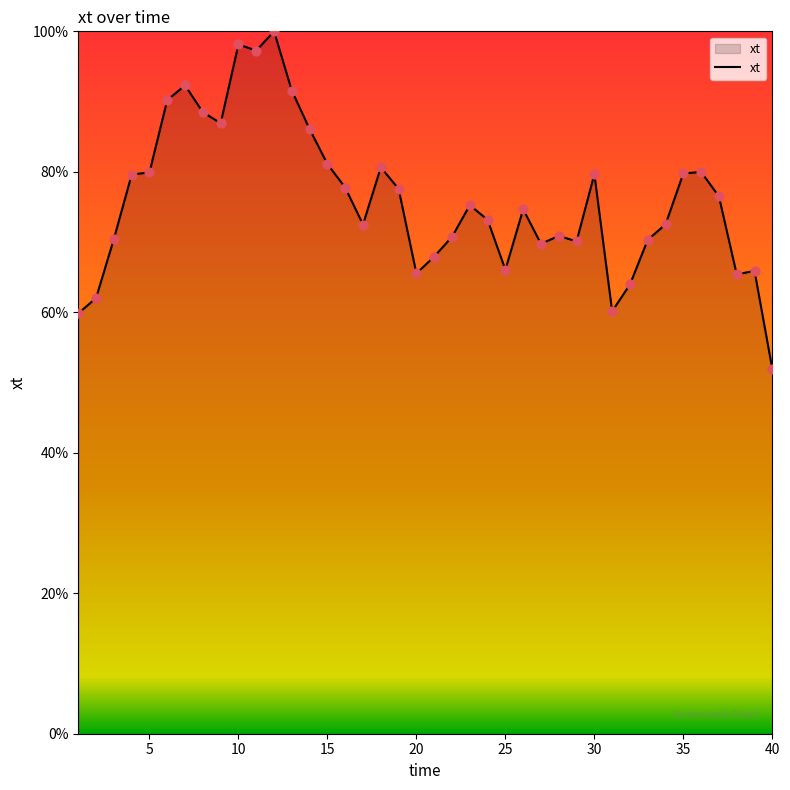

What is the minimum value shown in the chart?

51.9